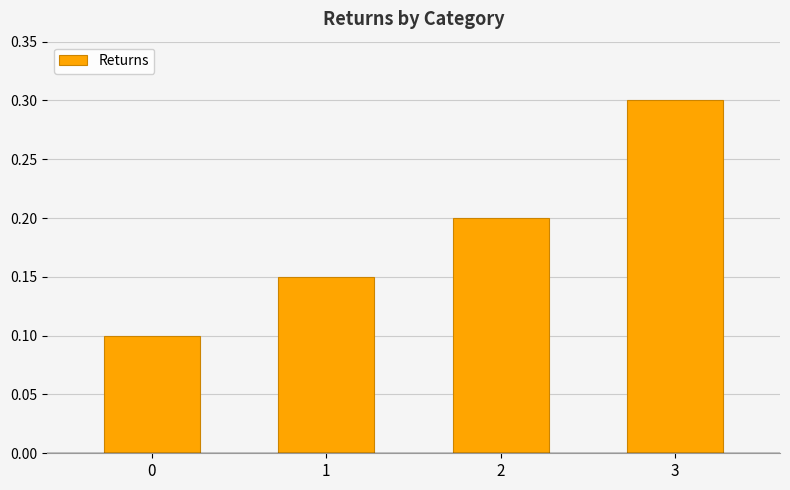

What is the value of the 3rd bar from the left?

0.2